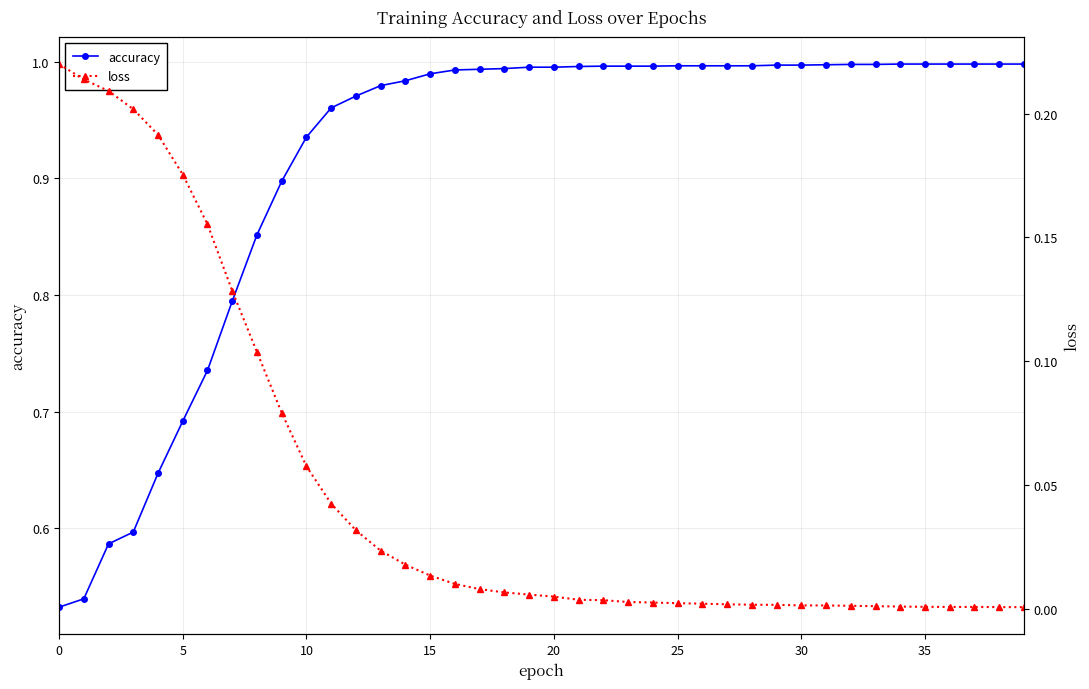

The accuracy series shows 0.3 at 0. True or false?

False